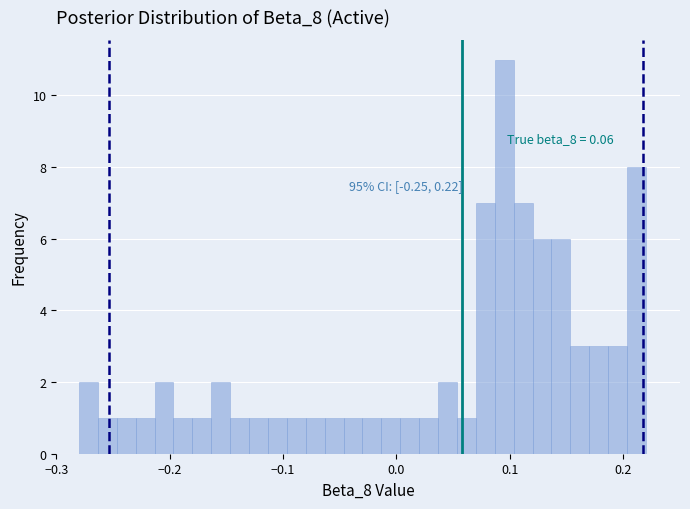

Read against the x-axis, roughly where is the centre of the tallest bar?

0.10